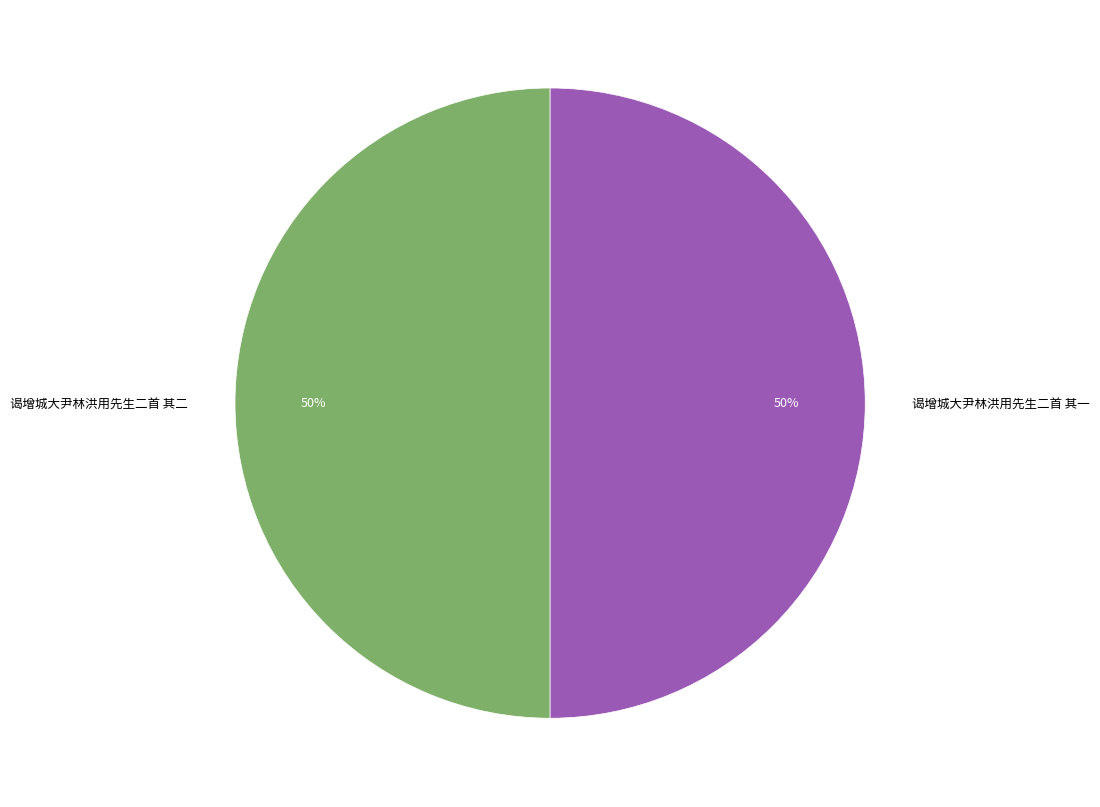

Combined, do 谒增城大尹林洪用先生二首 其二 and 谒增城大尹林洪用先生二首 其一 account for over 50%?

Yes